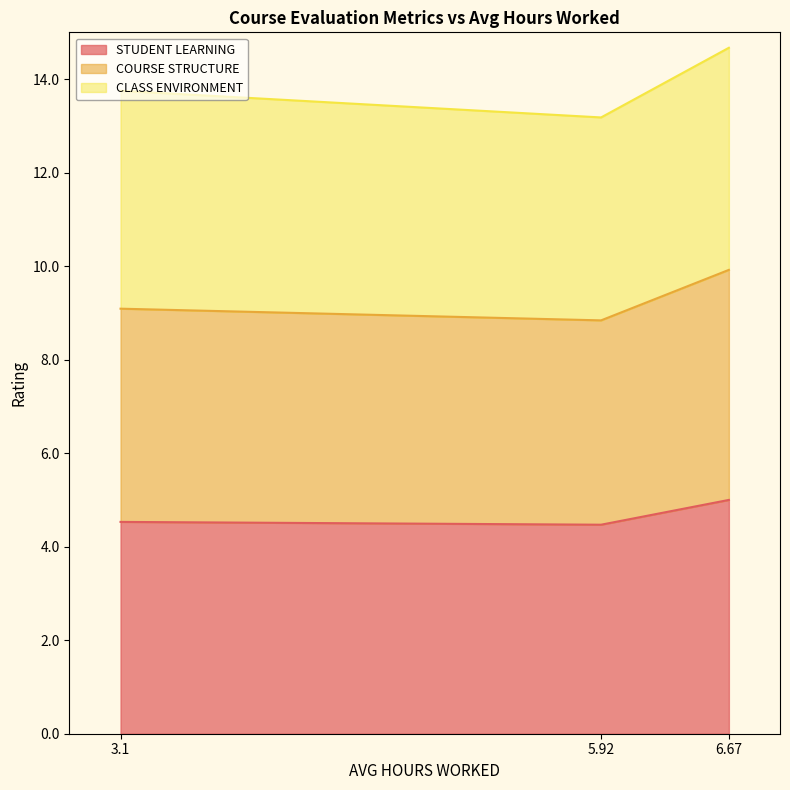

The value of STUDENT LEARNING at 3.1 is 4.5. True or false?

True